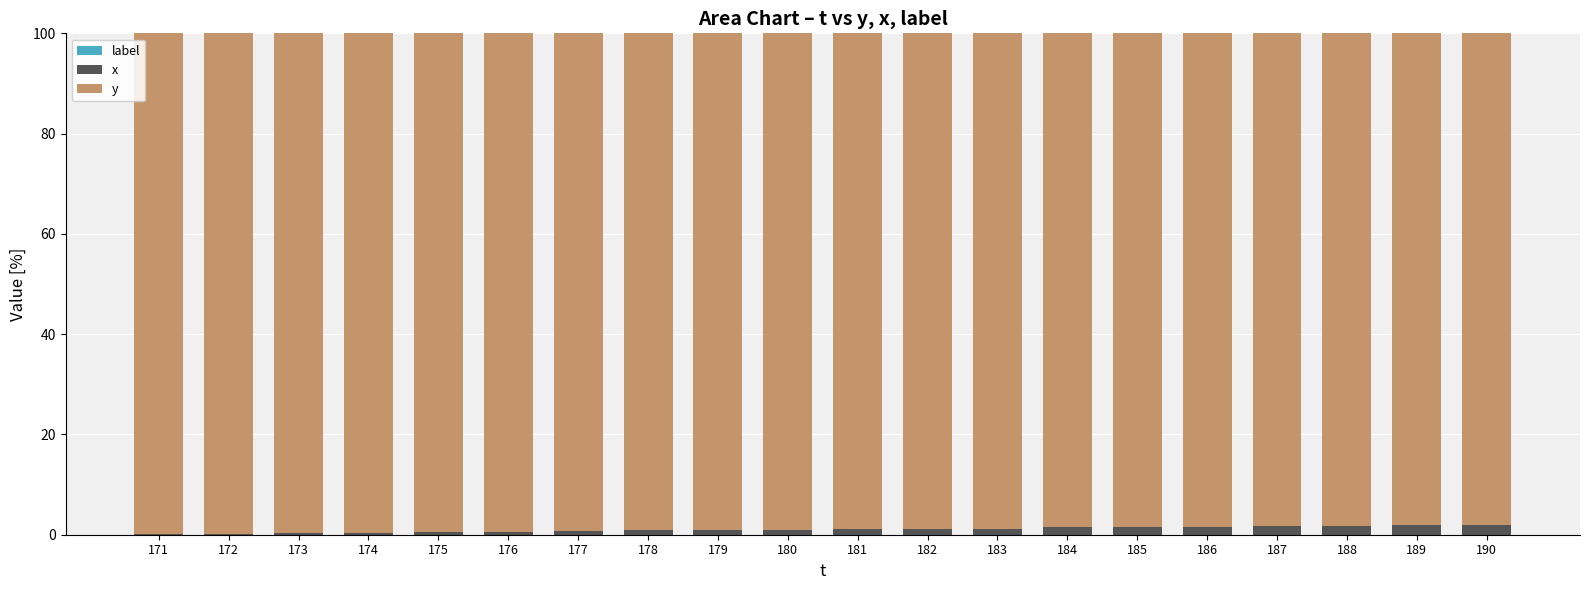

True or false: x has a value of 0.6 at 175.

True